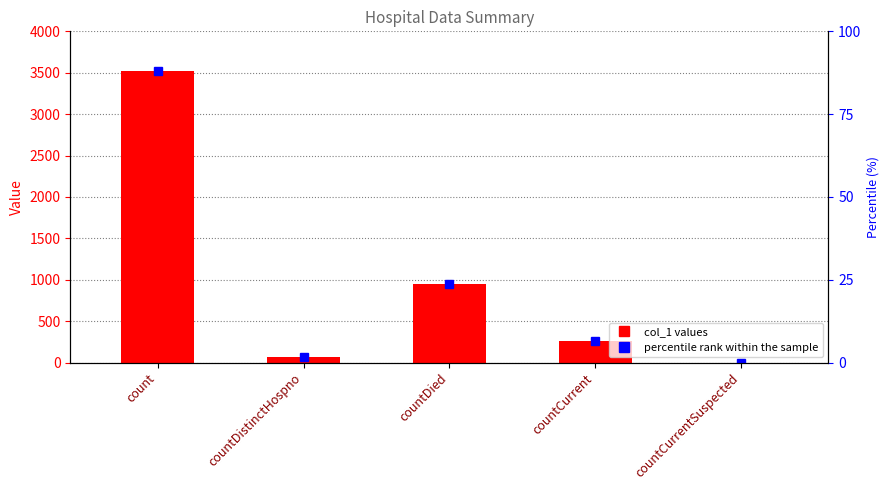

The value at countDistinctHospno is 16. True or false?

False